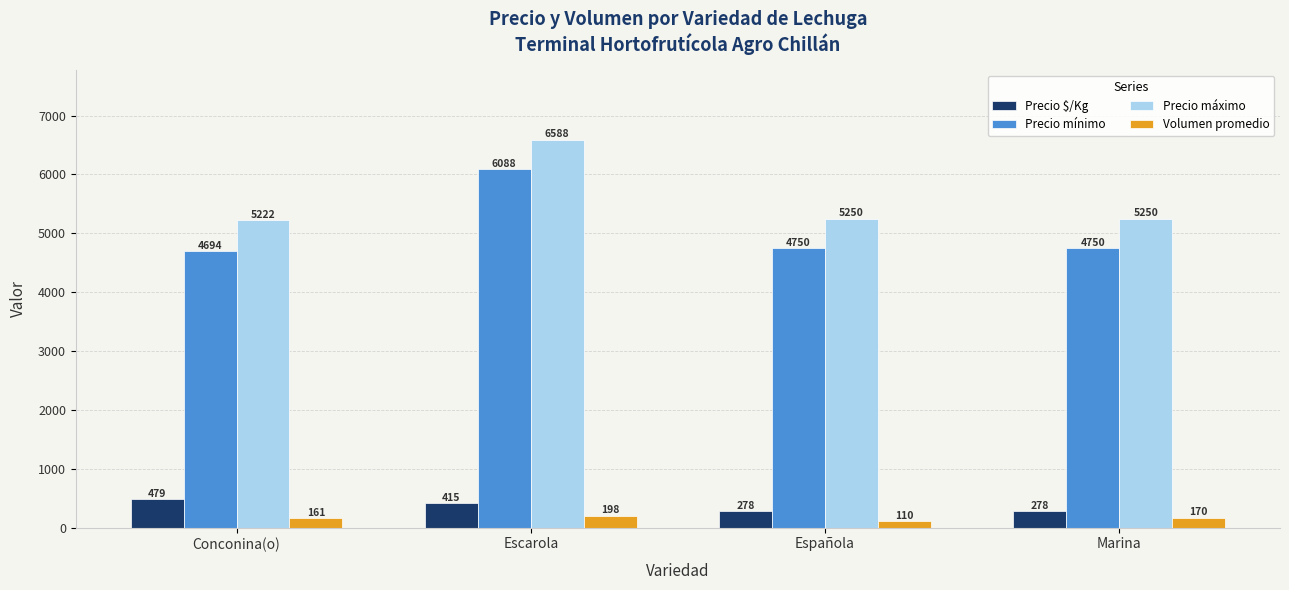

What position from the right is Escarola?

3